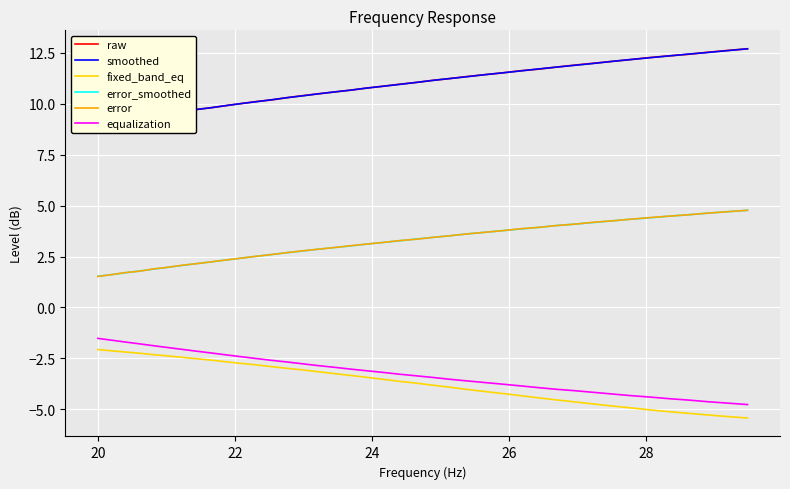

True or false: error and fixed_band_eq intersect in this chart.

False